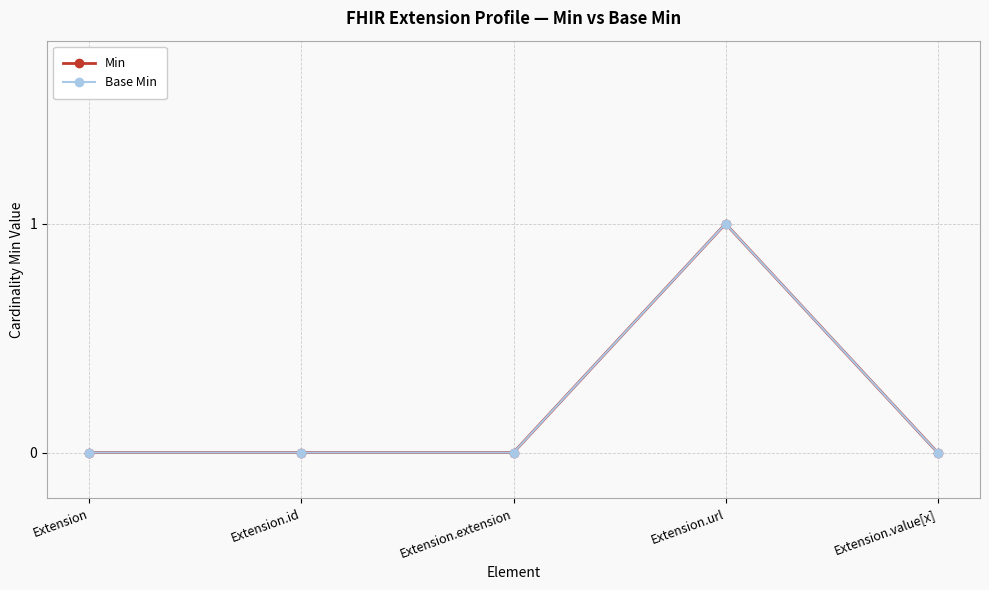

List the labels in order of Min value, smallest first.

Extension, Extension.id, Extension.extension, Extension.value[x], Extension.url